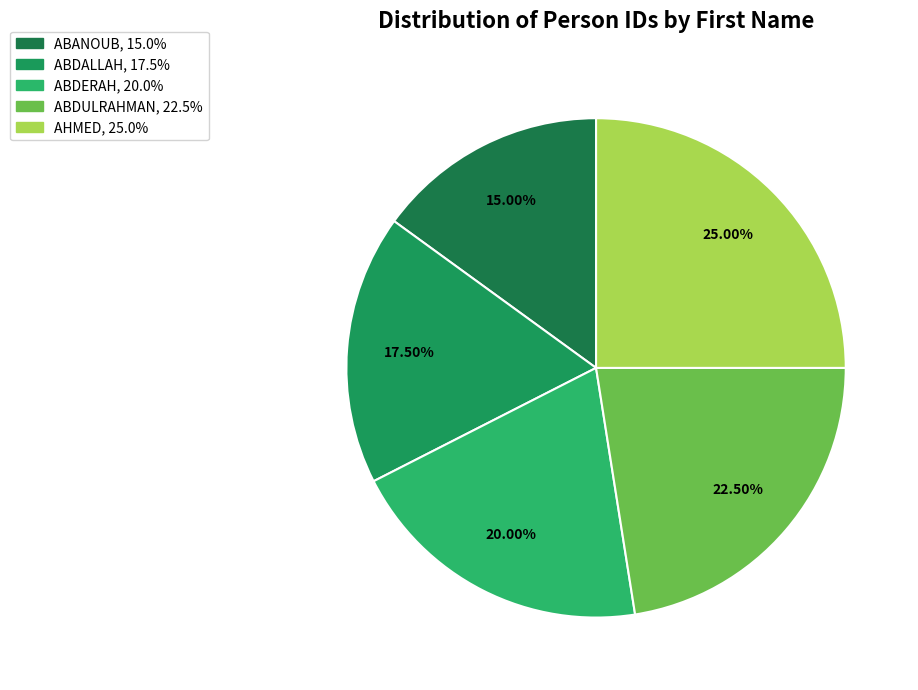

Which slice is the largest?

AHMED